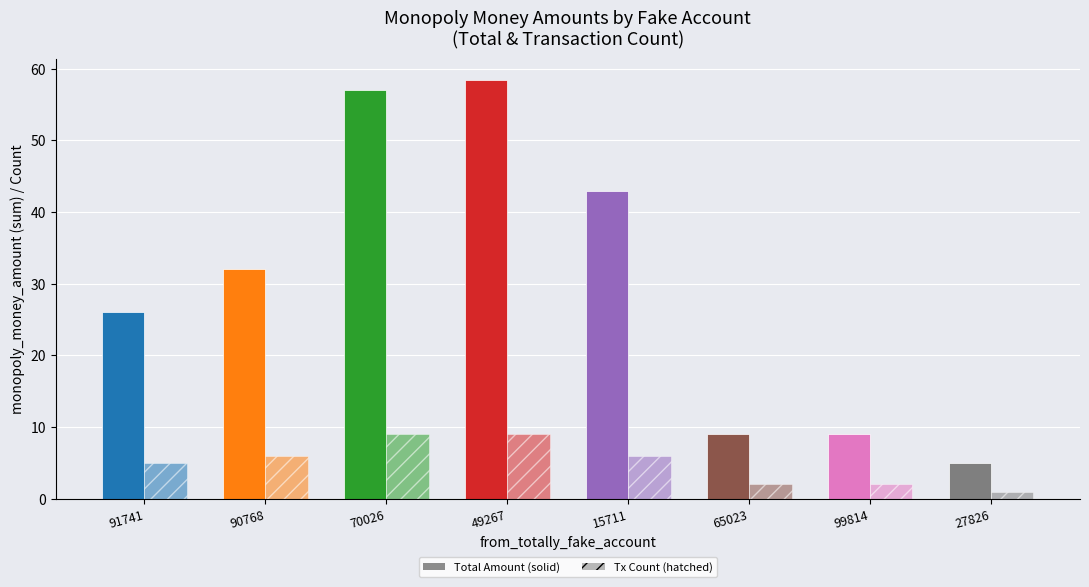

How many groups of bars are there?

8